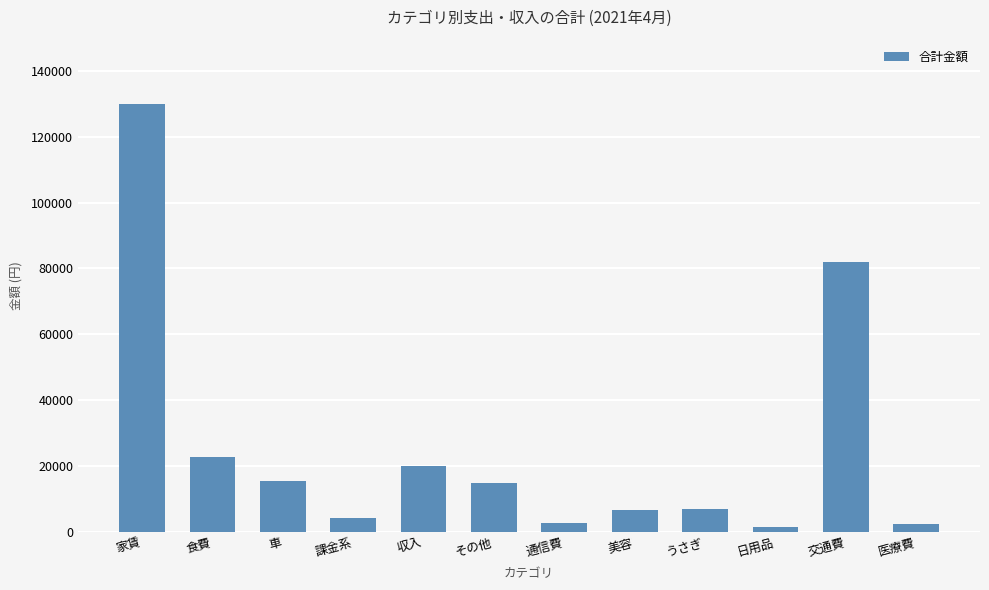

What is the average value?

25695